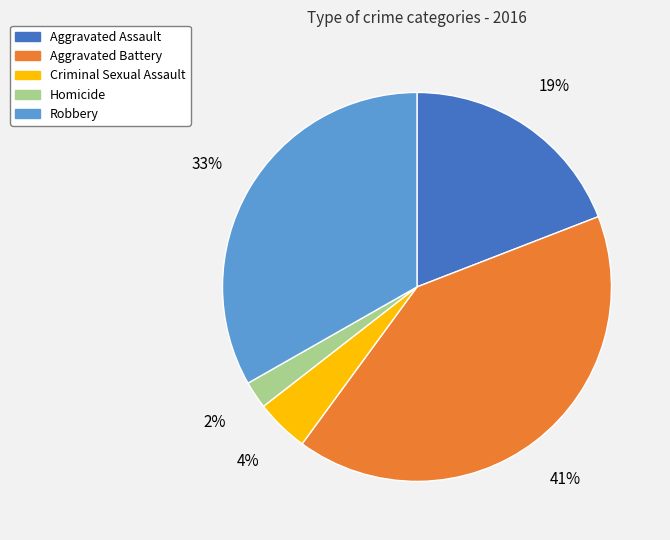

Rank the categories by value from lowest to highest.

Homicide, Criminal Sexual Assault, Aggravated Assault, Robbery, Aggravated Battery